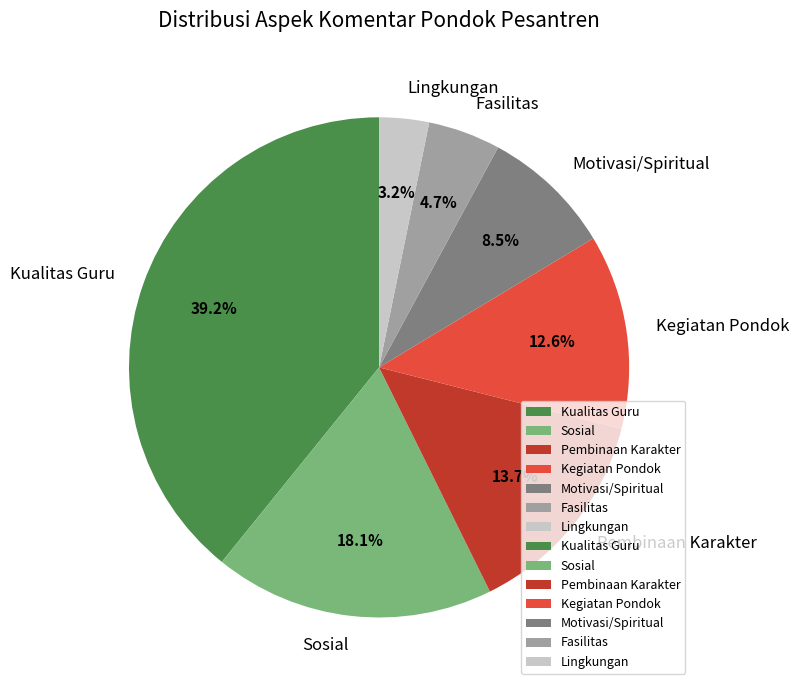

Do Motivasi/Spiritual and Kualitas Guru together represent more than half of the pie?

No